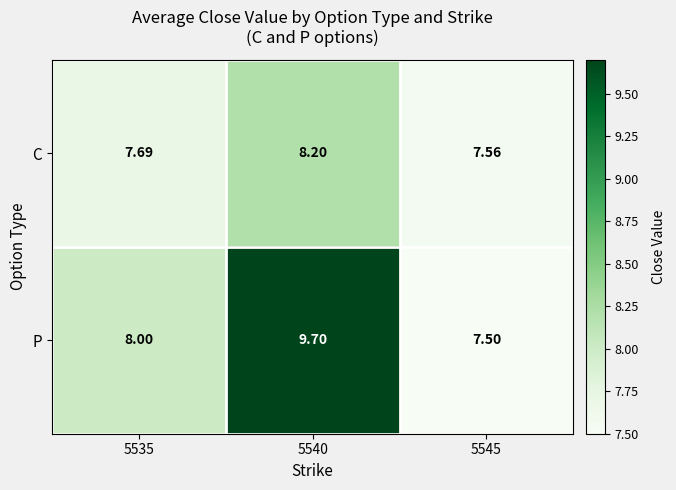

At 5545, list the series in order from smallest to largest.

P, C